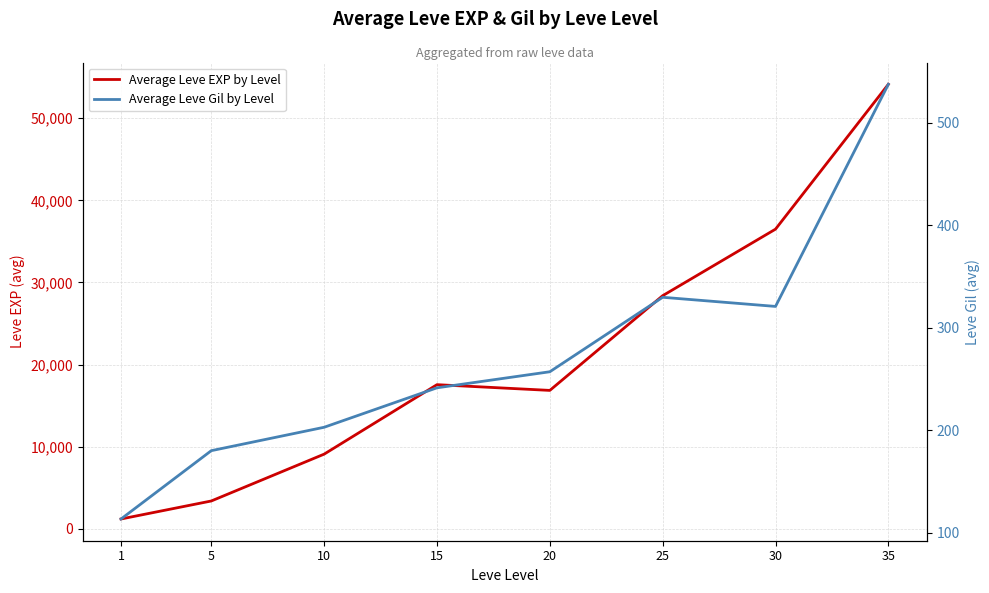

What is the value of the Average Leve EXP by Level point at the 2nd from the left?

3405.0